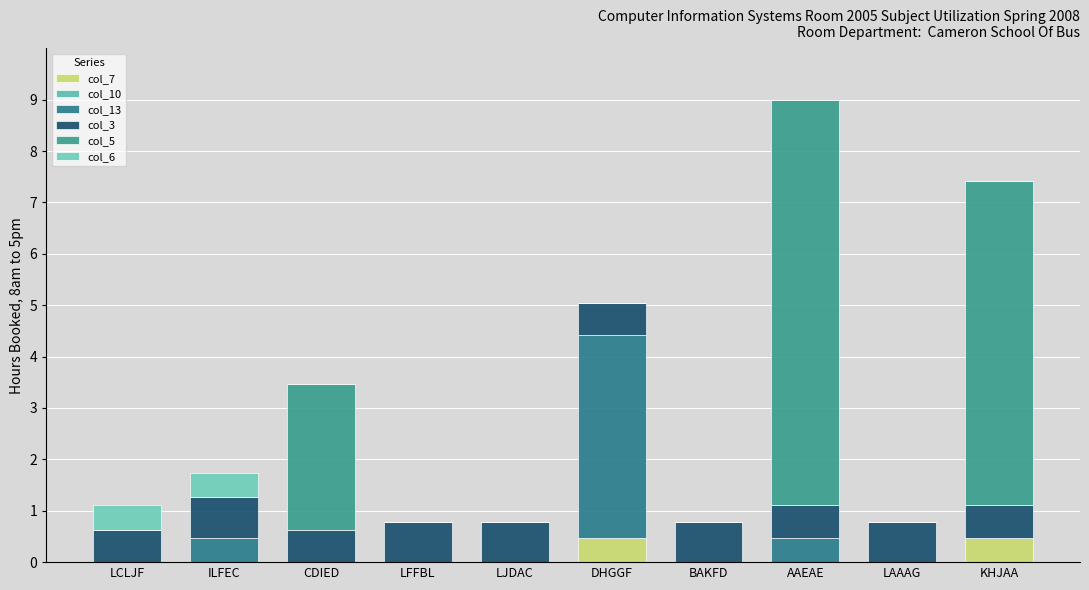

Count the number of data series in this chart.

5